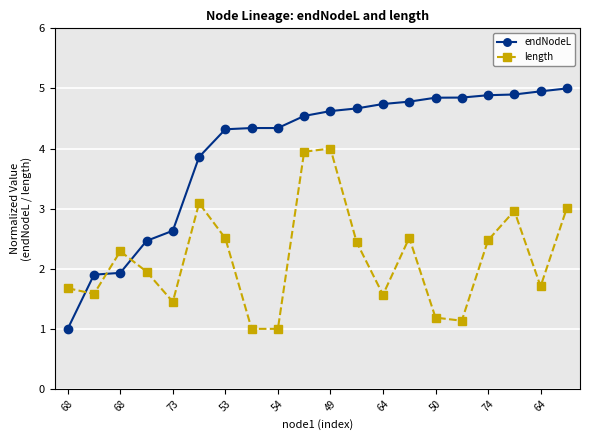

Which series has the largest total across all categories?

endNodeL